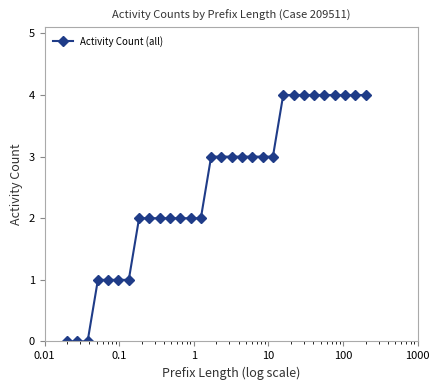

What is the sum of all values?

75